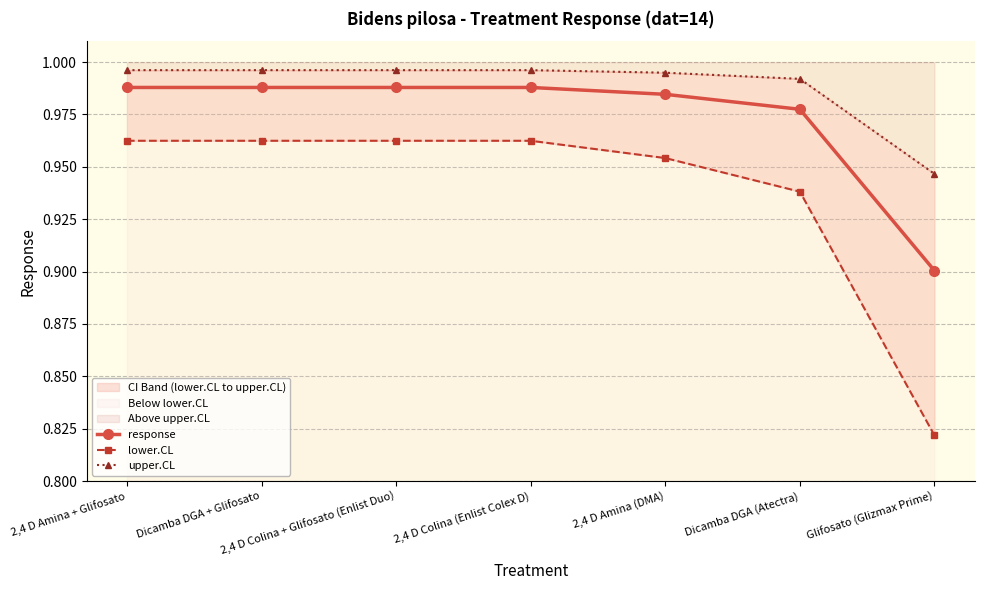

Which series has the widest spread of values?

lower.CL